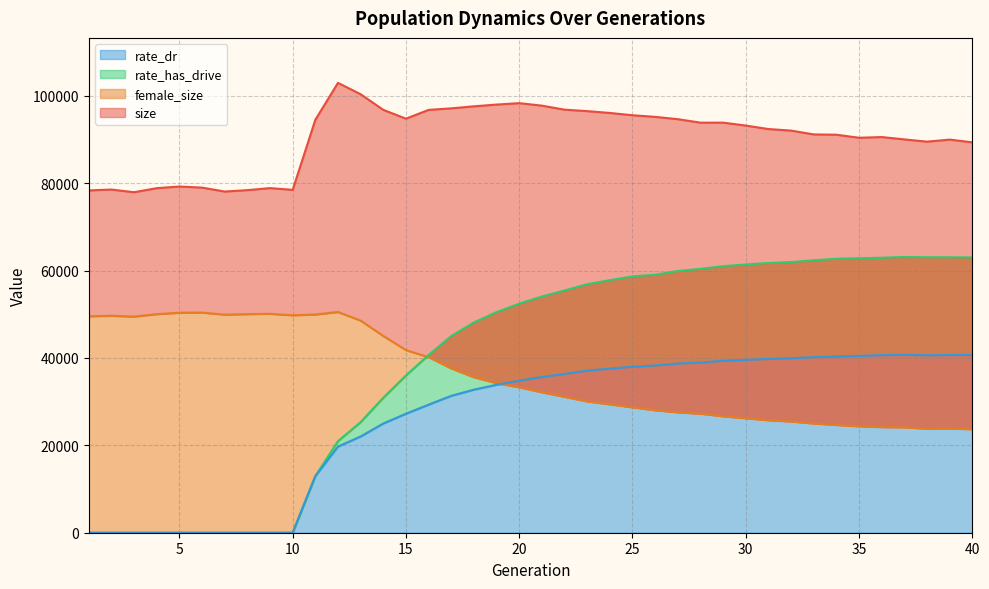

At how many categories does at least one series exceed 30803?

40